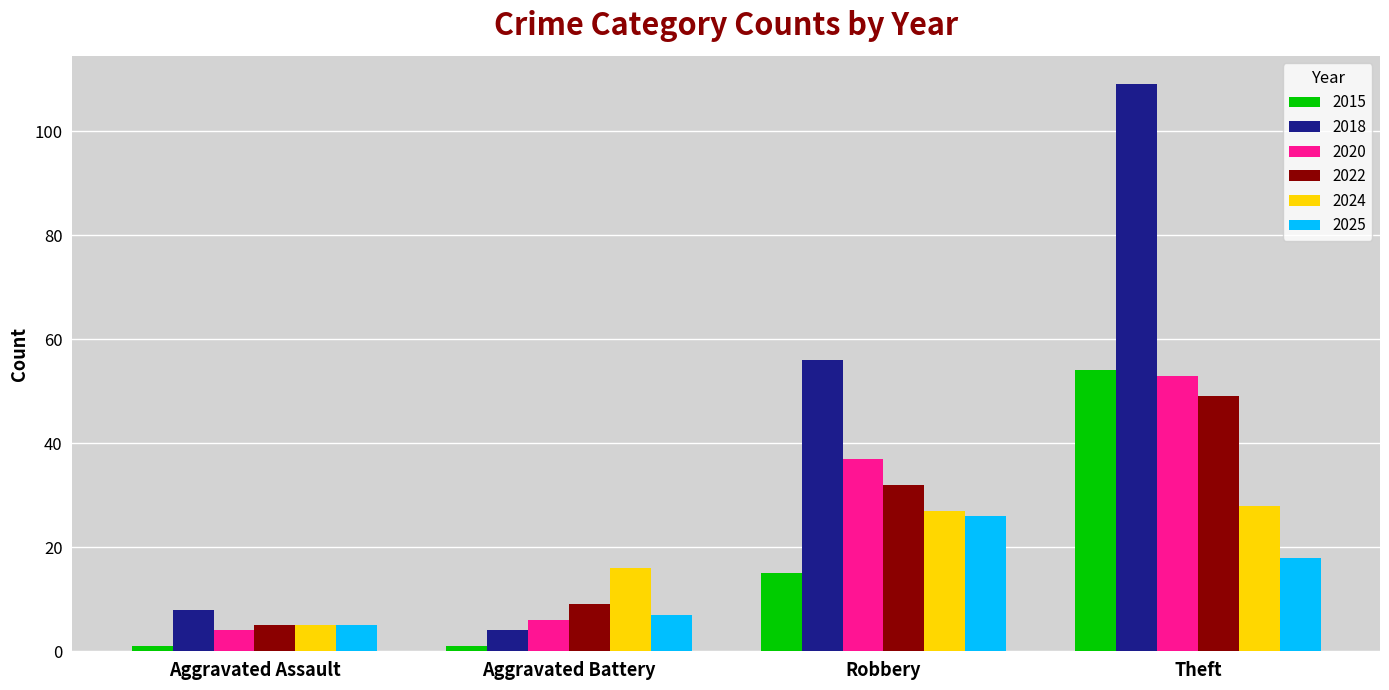

How many bars are there in each group?

6